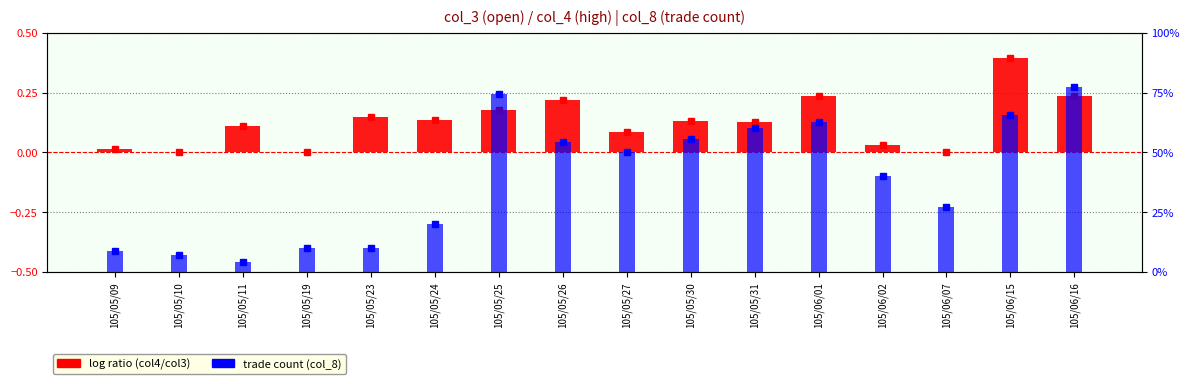

Rank the series by their maximum value, from highest to lowest.

count (col_8), log ratio